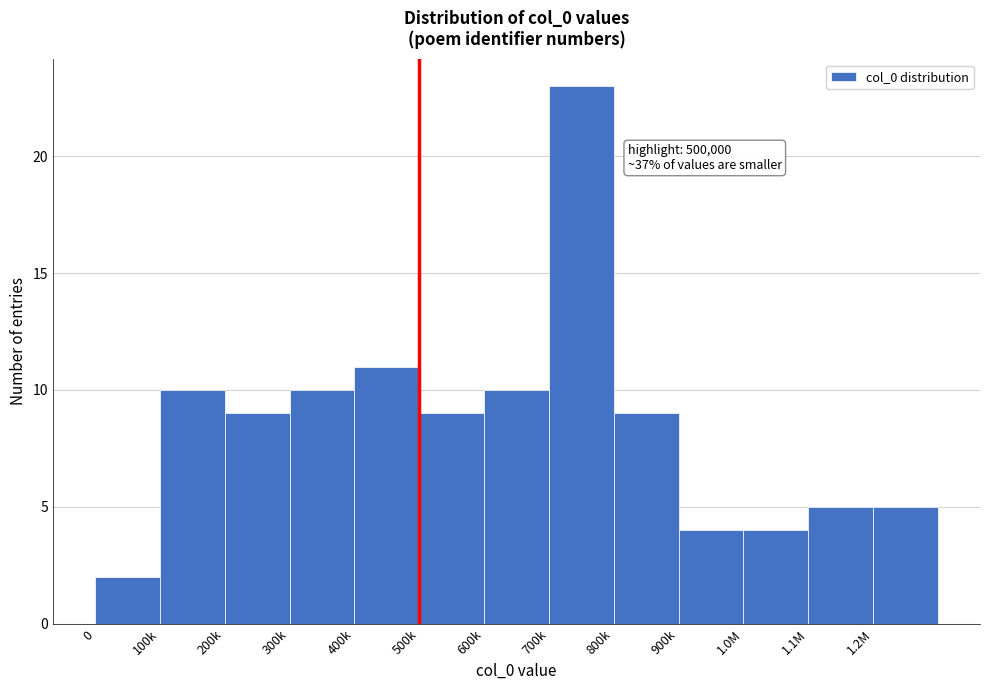

Reading left to right, transcribe all the data shown in this chart.

0=2	100k=10	200k=9	300k=10	400k=11	500k=9	600k=10	700k=23	800k=9	900k=4	1.0M=4	1.1M=5	1.2M=5